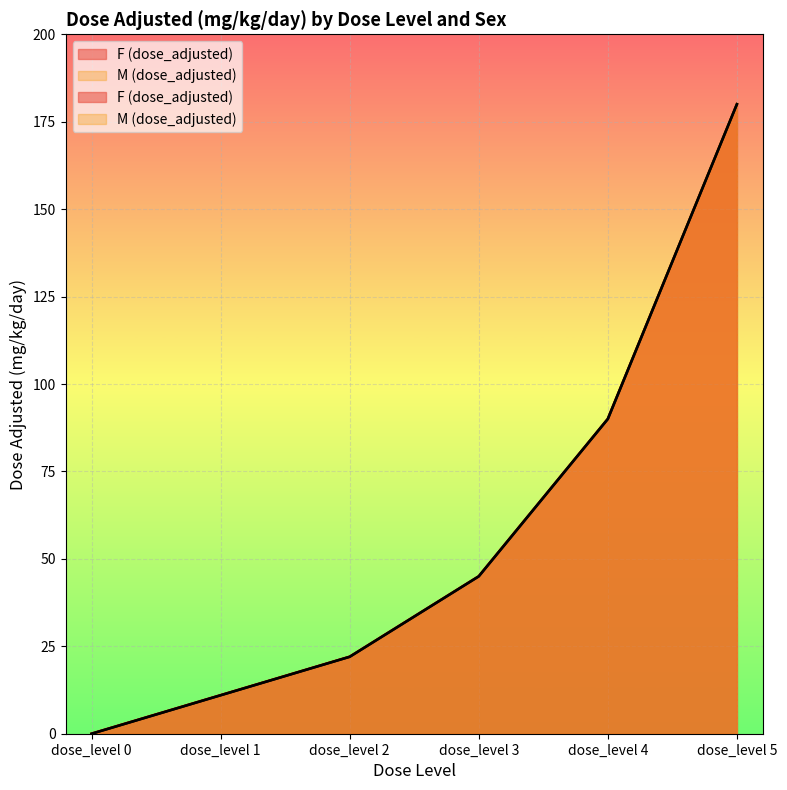

At which category is the sum across all series the highest?

dose_level 5